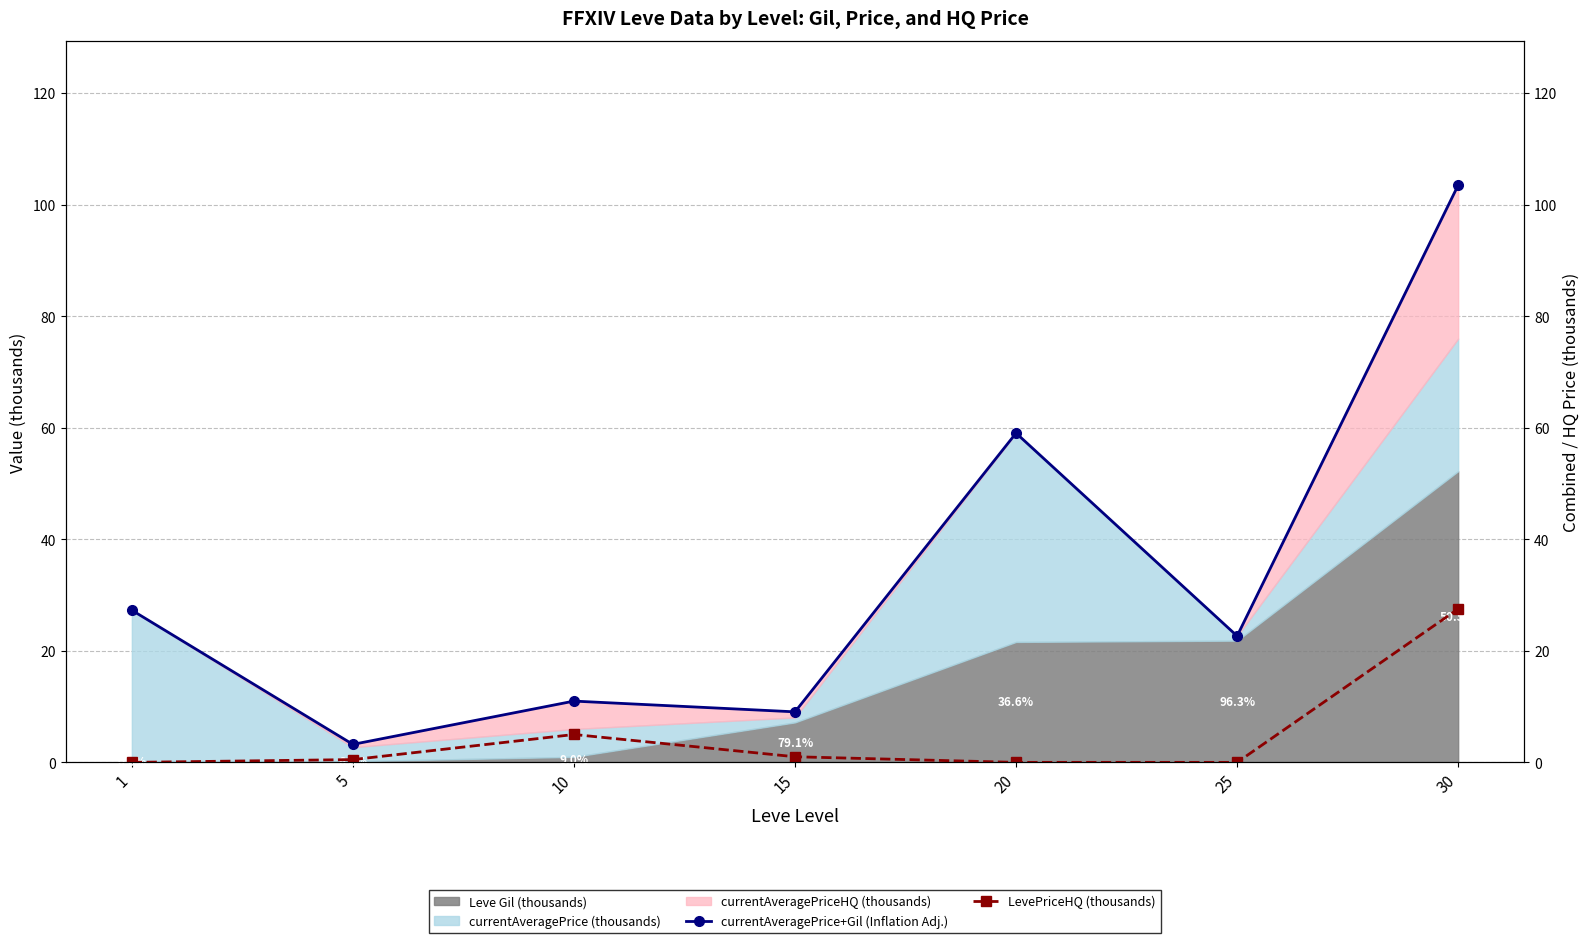

True or false: LevePriceHQ (thousands) has a value of 0.0 at 1.

True